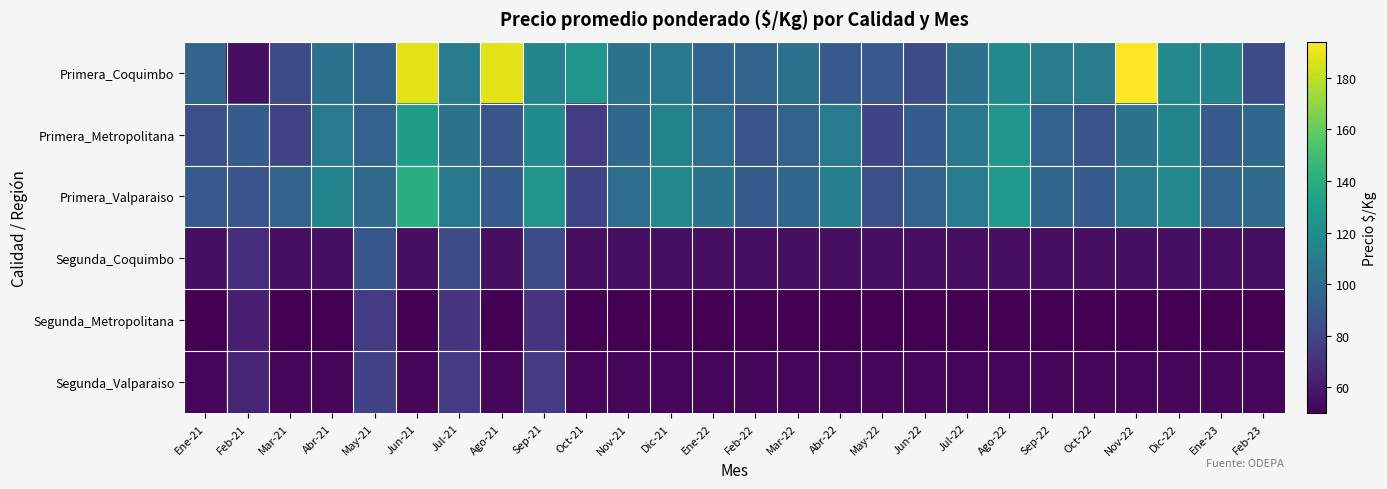

How many categories are shown in the chart?

26